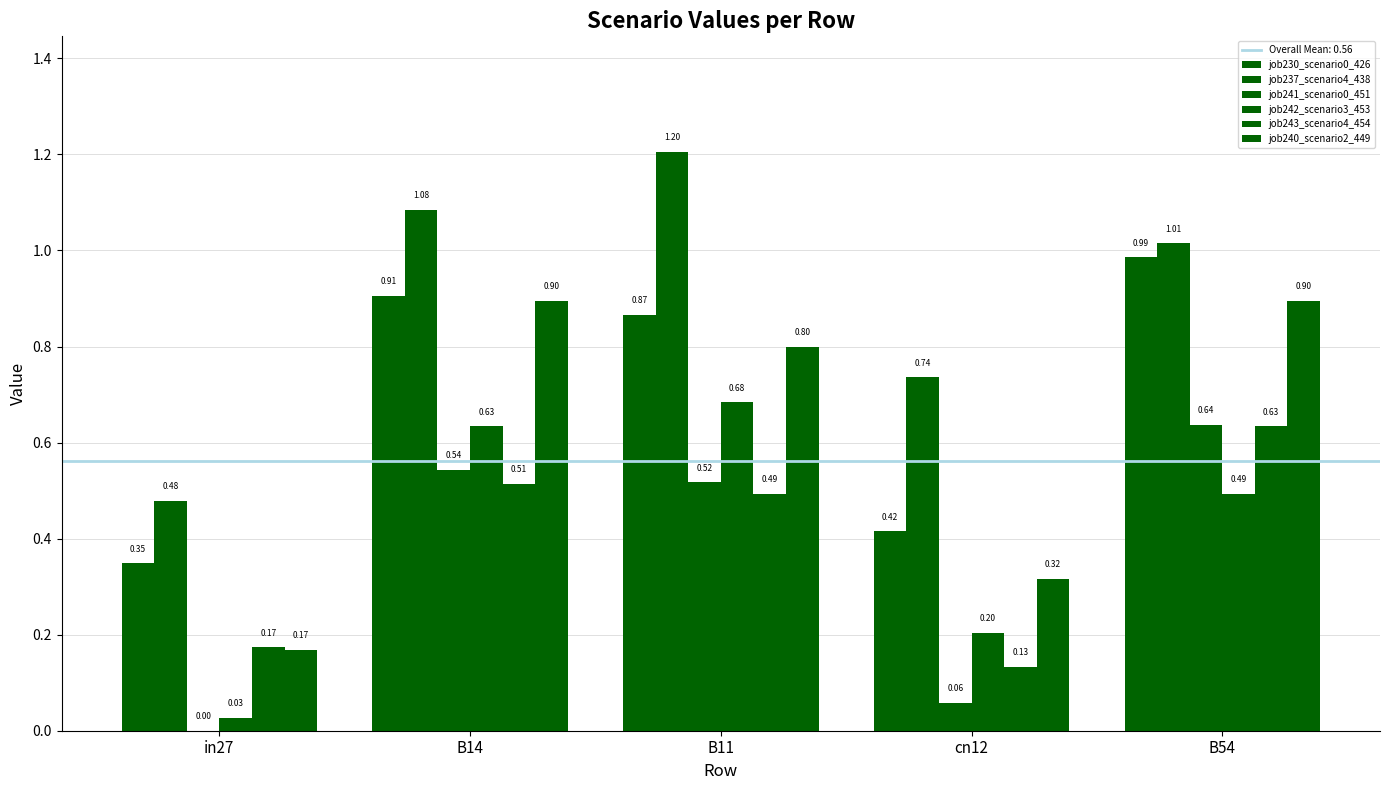

Are the bars grouped side by side (vs. stacked)?

Yes